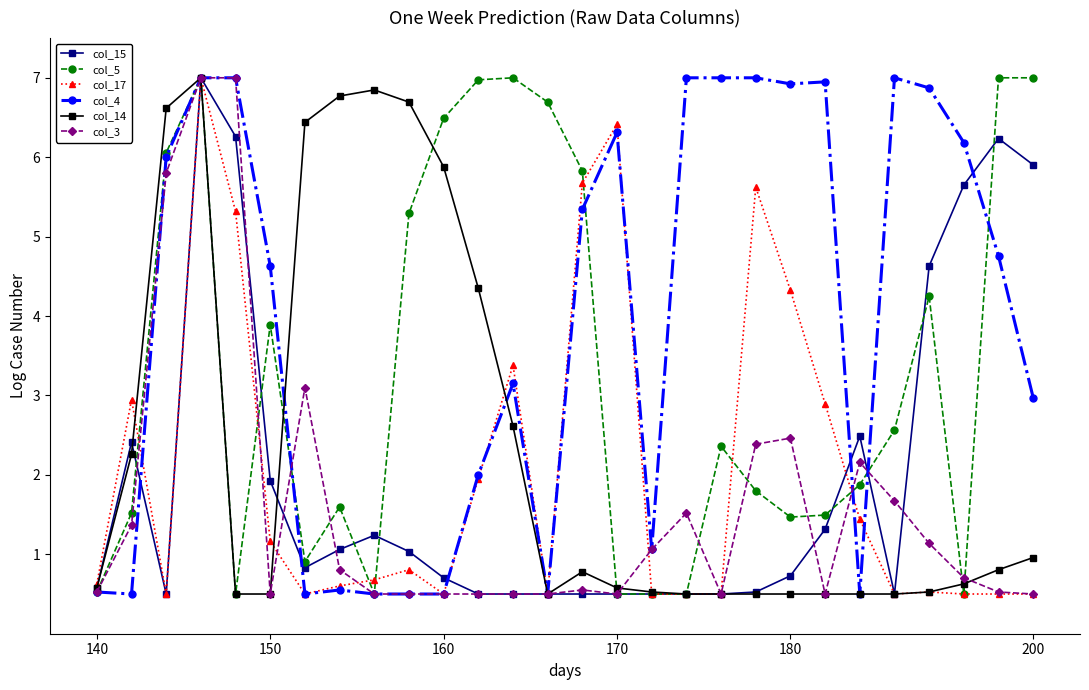

What is the highest value of the col_15 series?

7.0